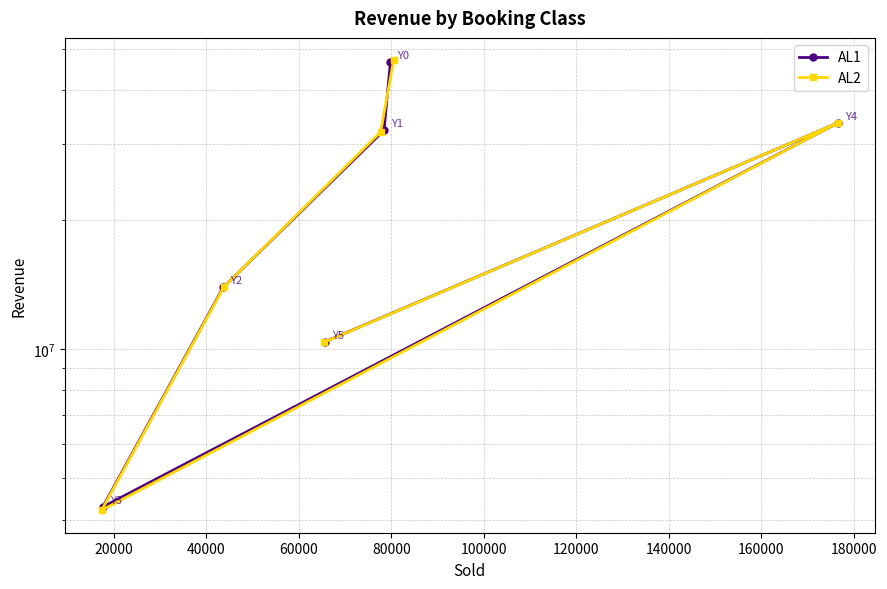

At how many categories does at least one series exceed 39911830?

1